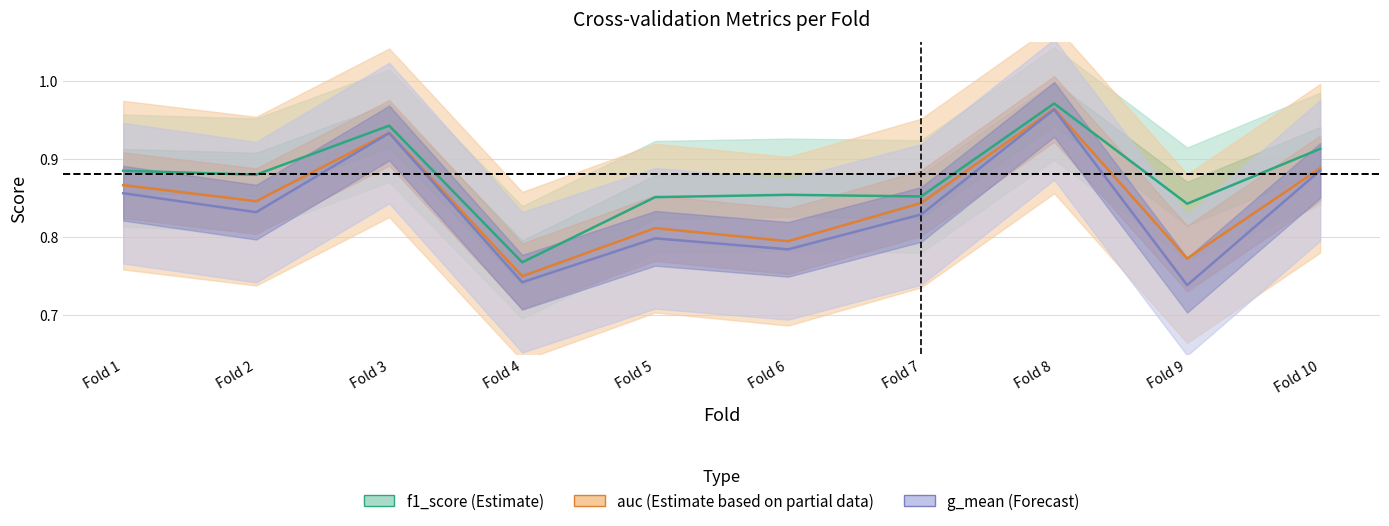

What is the sum of the f1_score (Estimate) values at Fold 8 and Fold 2?

1.9